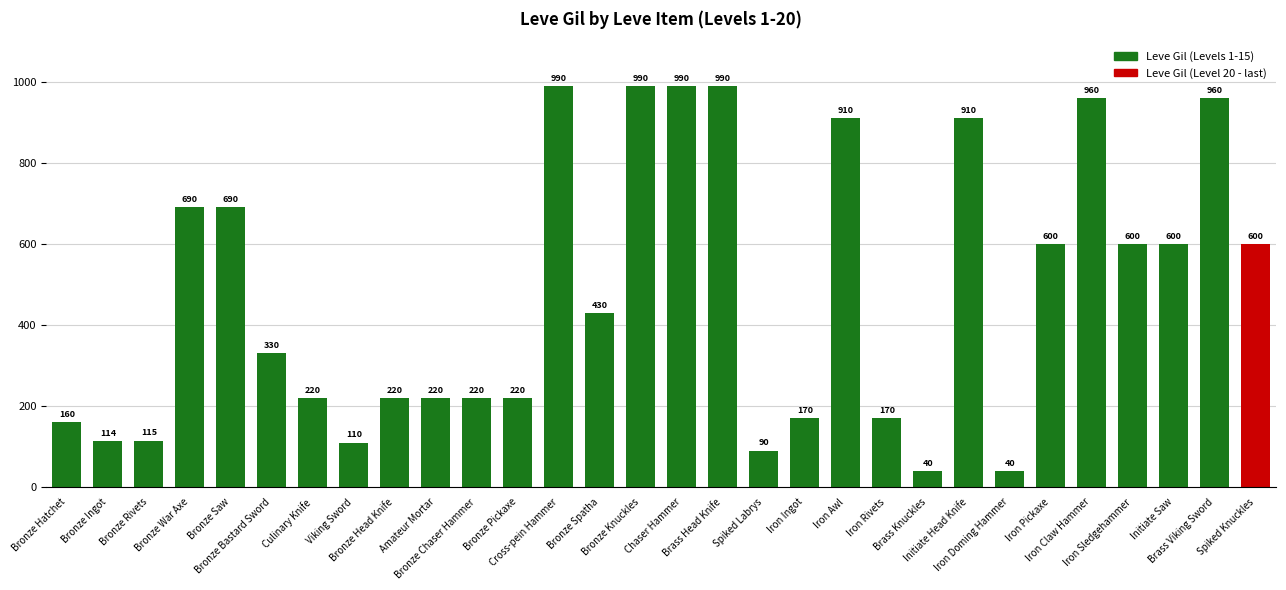

Which has a higher value, Iron Claw Hammer or Bronze Hatchet?

Iron Claw Hammer